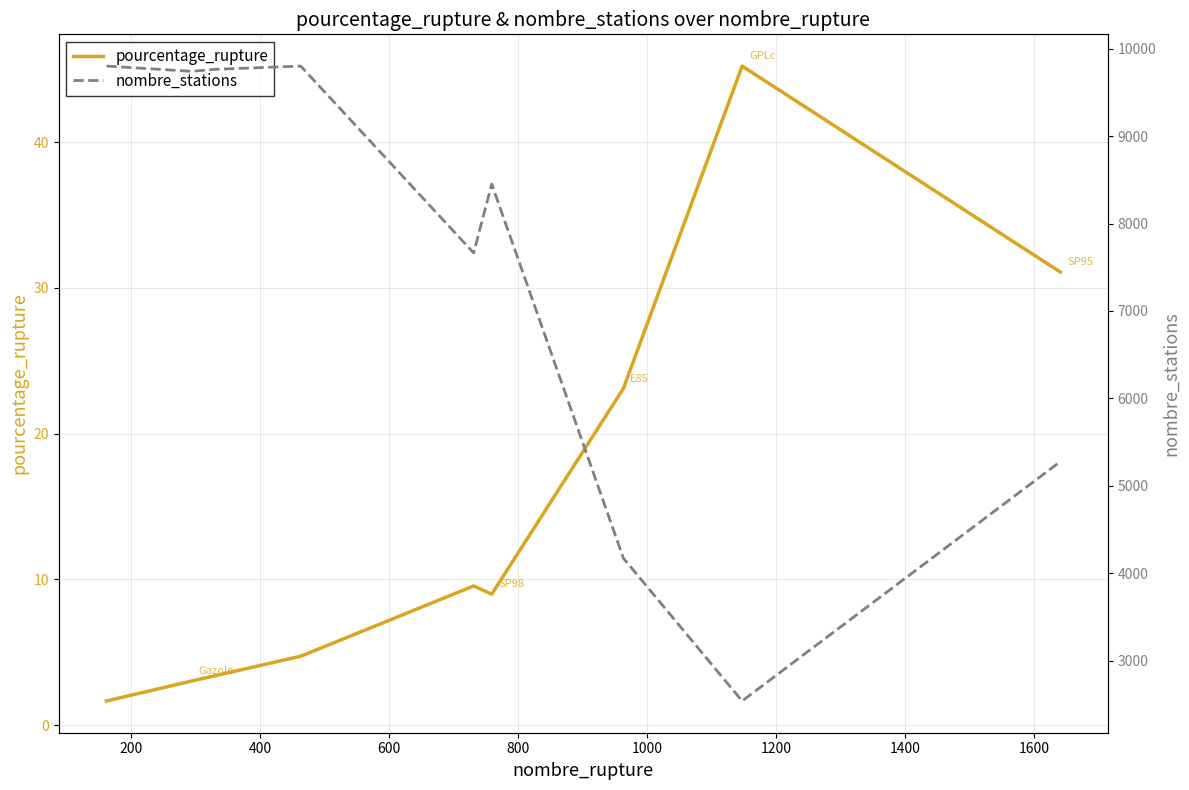

True or false: pourcentage_rupture and nombre_stations intersect in this chart.

False